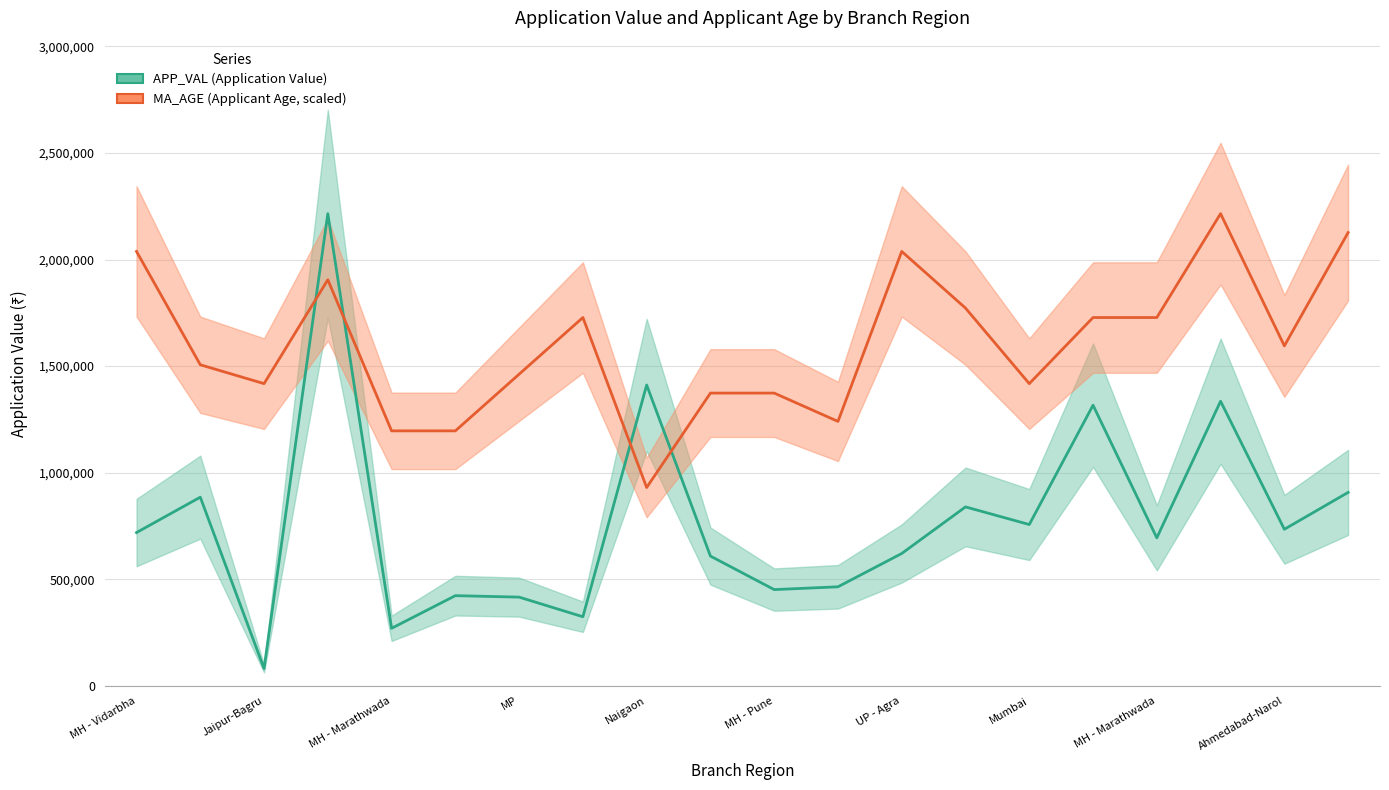

What are all the series names shown in the legend?

APP_VAL, MA_AGE